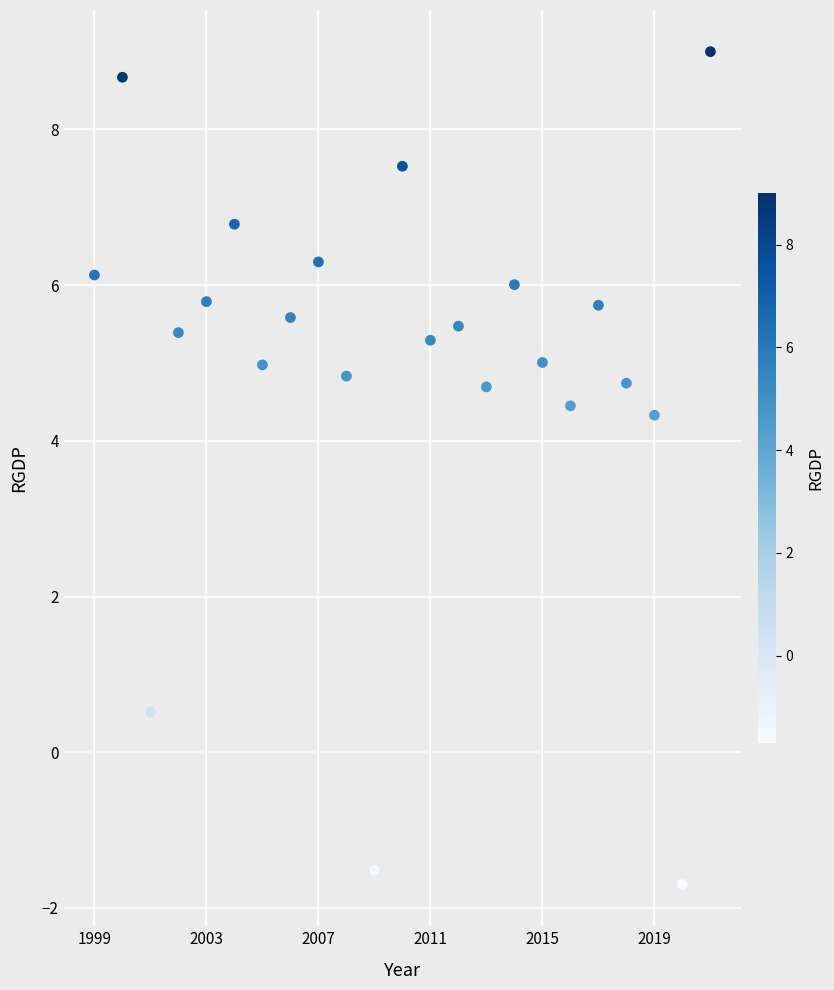

What is the range of X values (max minus min)?

22.0